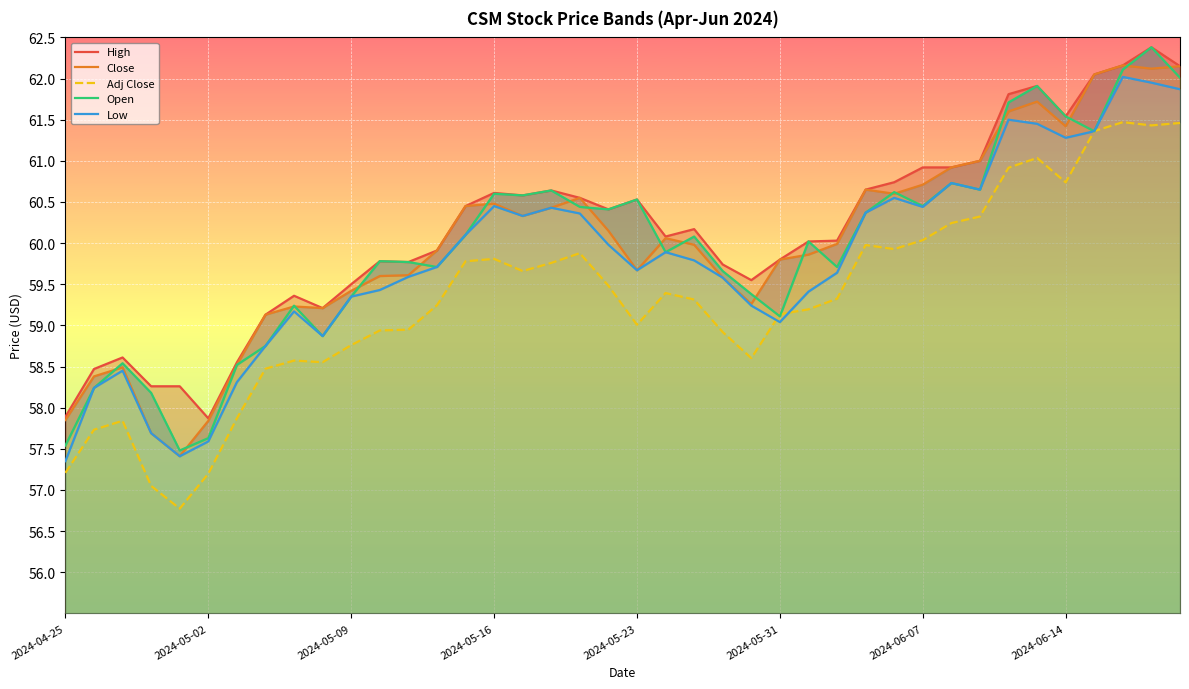

True or false: High and Open cross at least once.

False